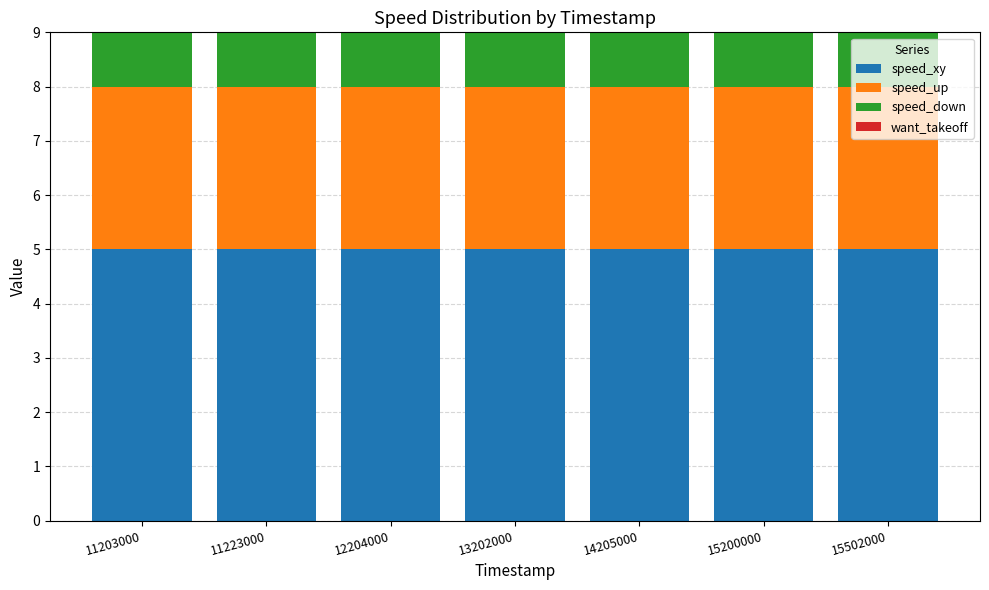

What is the total value across all series at 15502000?

9